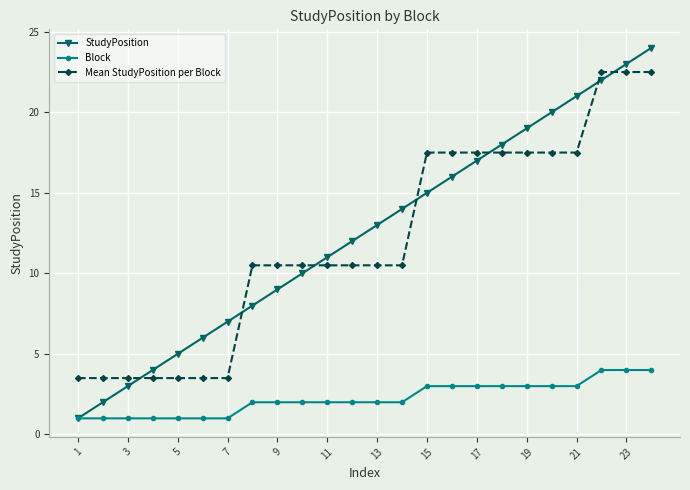

Which series has the largest range (max minus min)?

StudyPosition